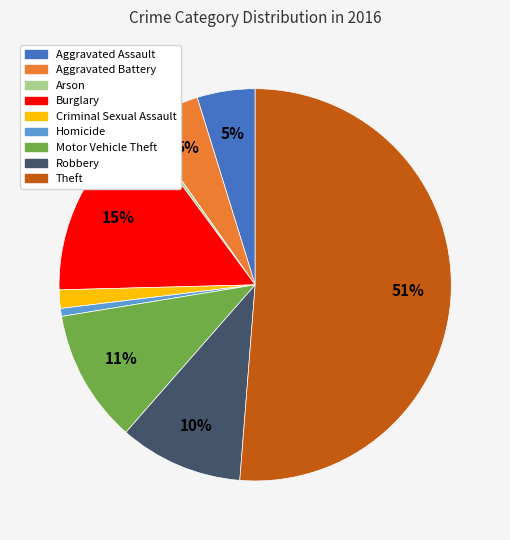

Which slice is the largest?

Theft